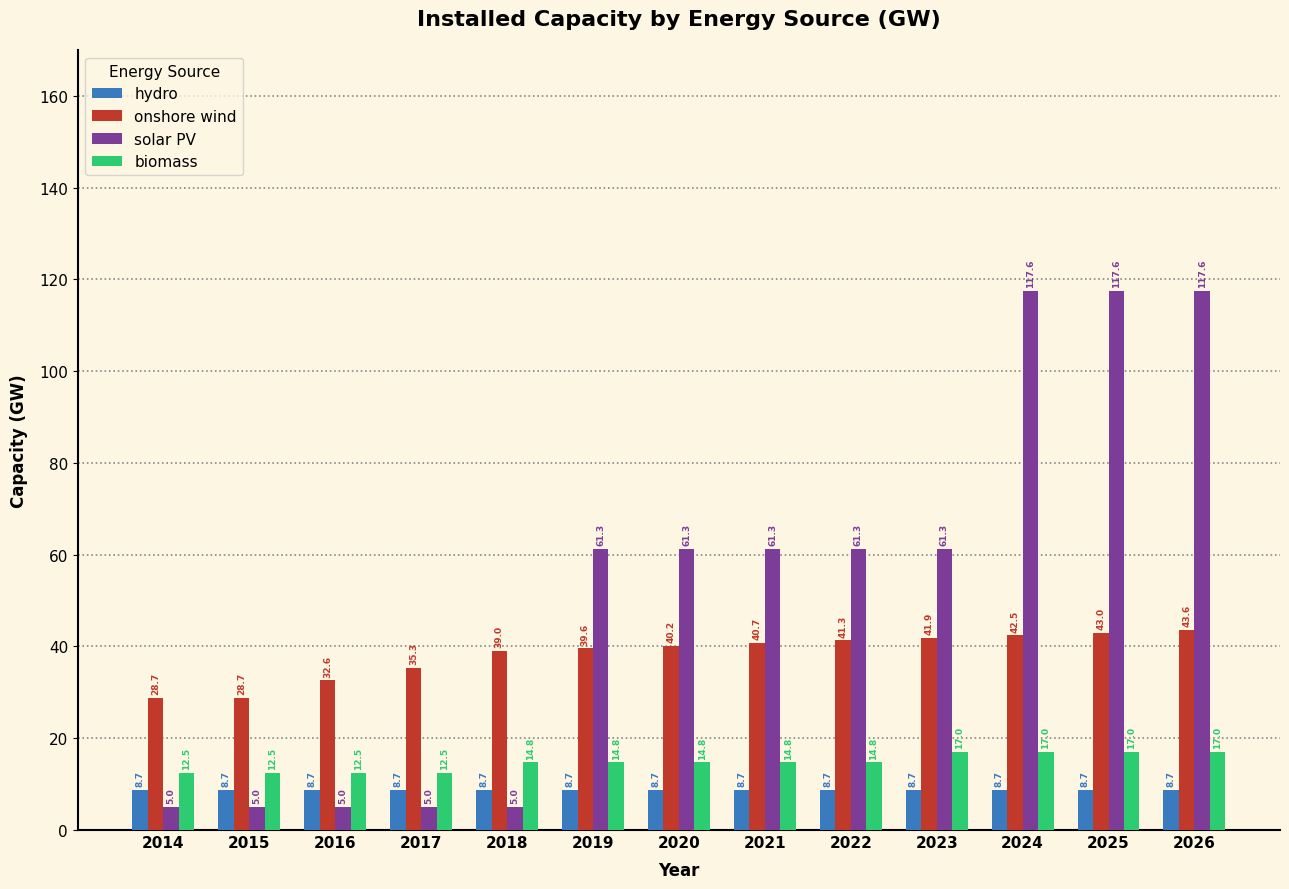

What is the value of the onshore wind bar at the 1st from the left?

28.7